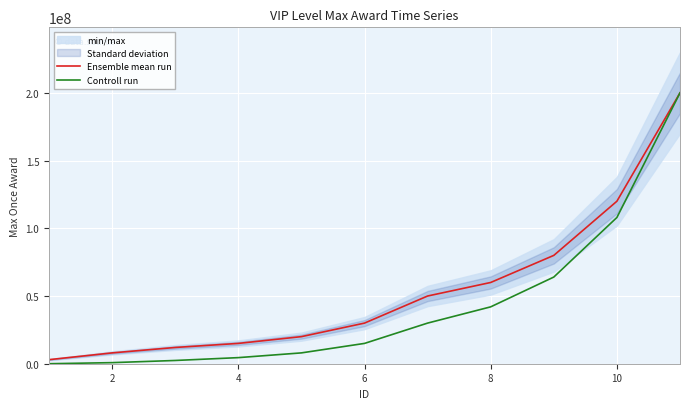

The value of Ensemble mean run at 8 is 60000000. True or false?

True